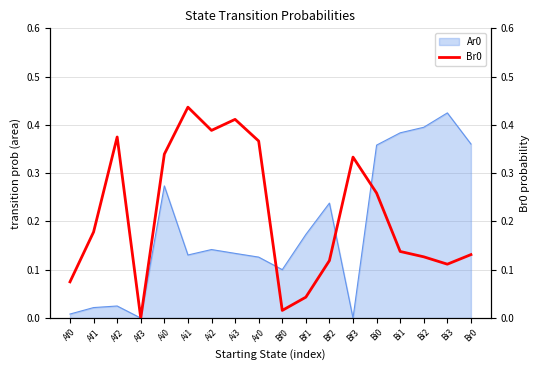

Where is the first local maximum?

Af2